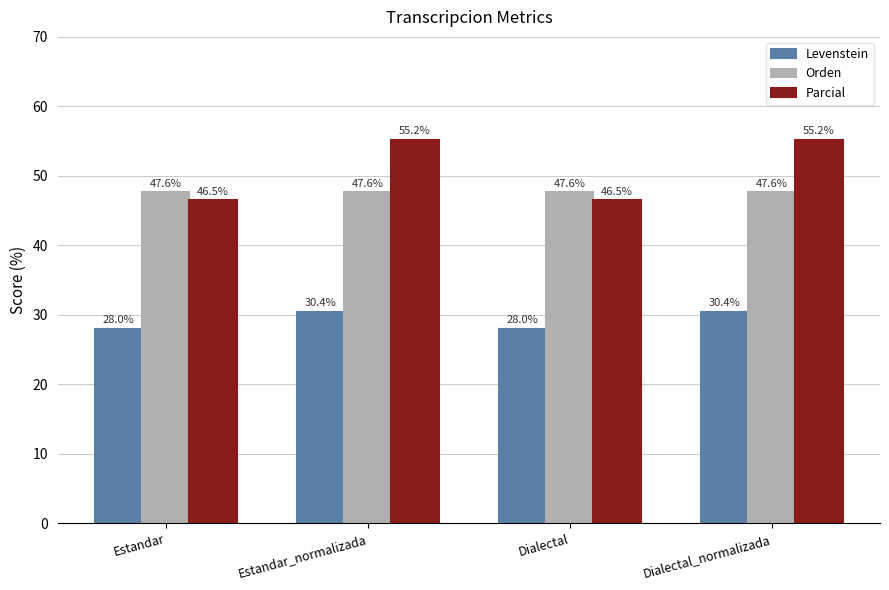

What is the value of the Orden bar at the 4th from the left?

47.6